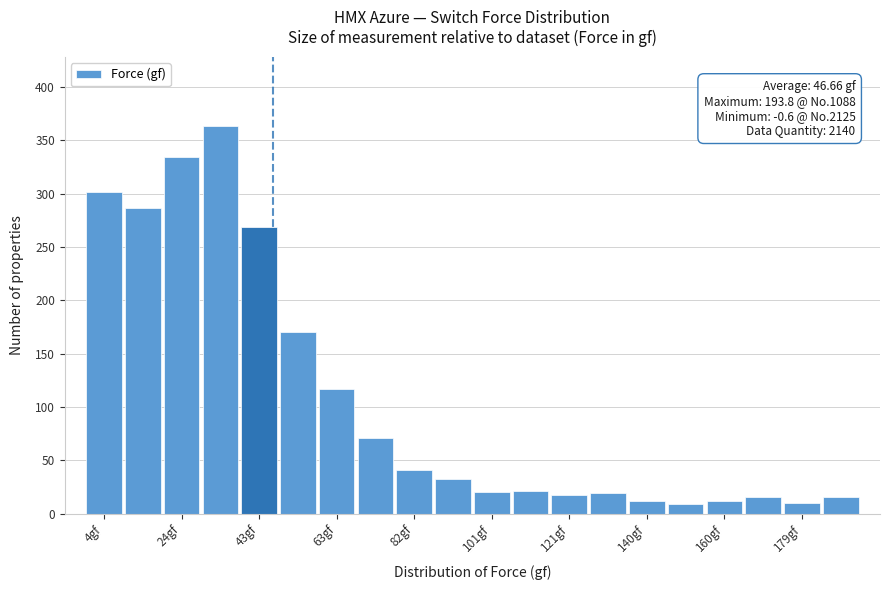

Over which range of the x-axis is the bar tallest?

28 to 38